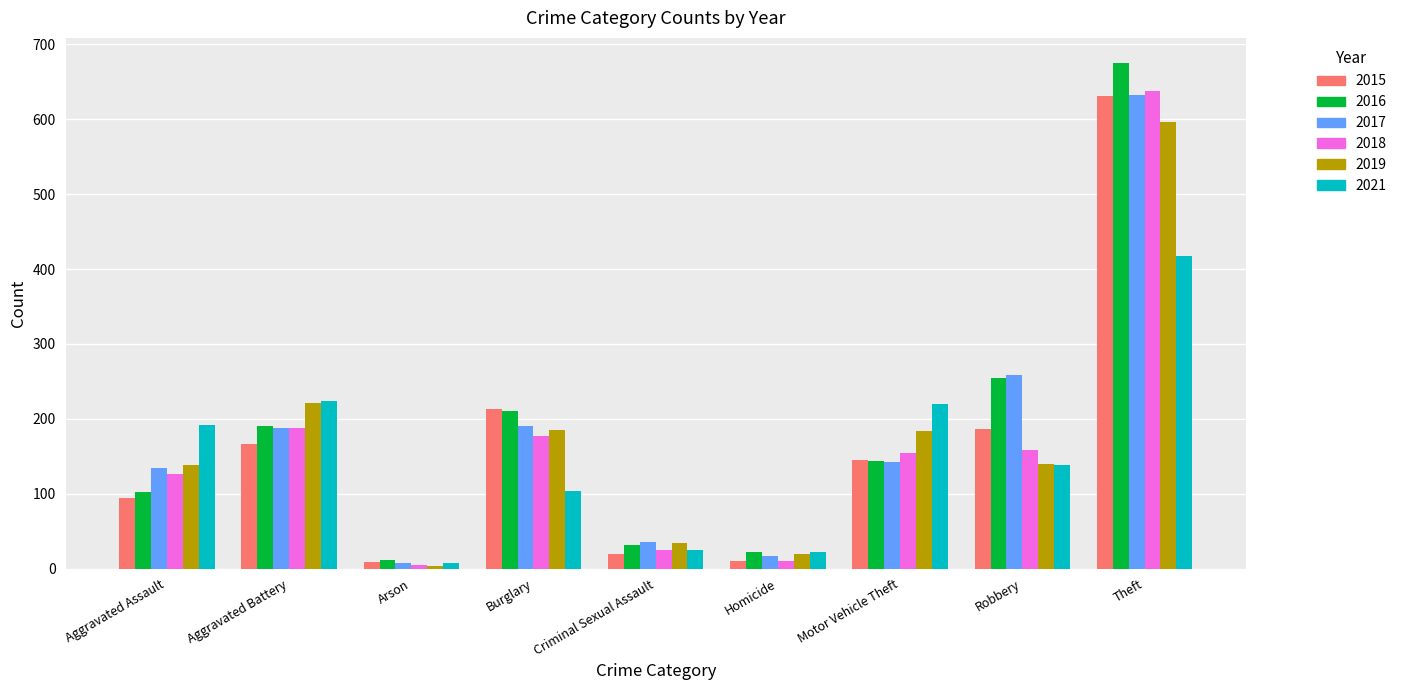

Are the bars grouped side by side (vs. stacked)?

Yes